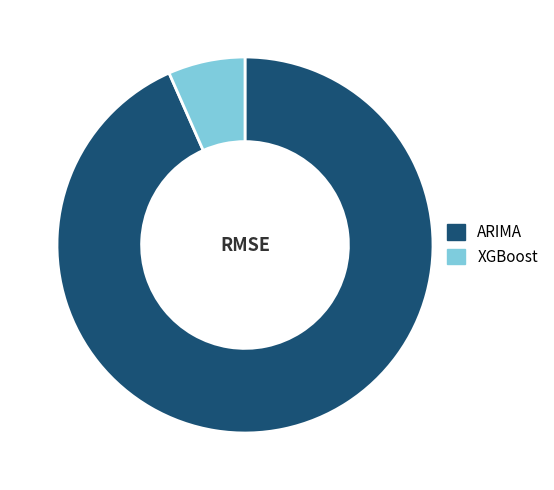

Between ARIMA and XGBoost, which is larger?

ARIMA